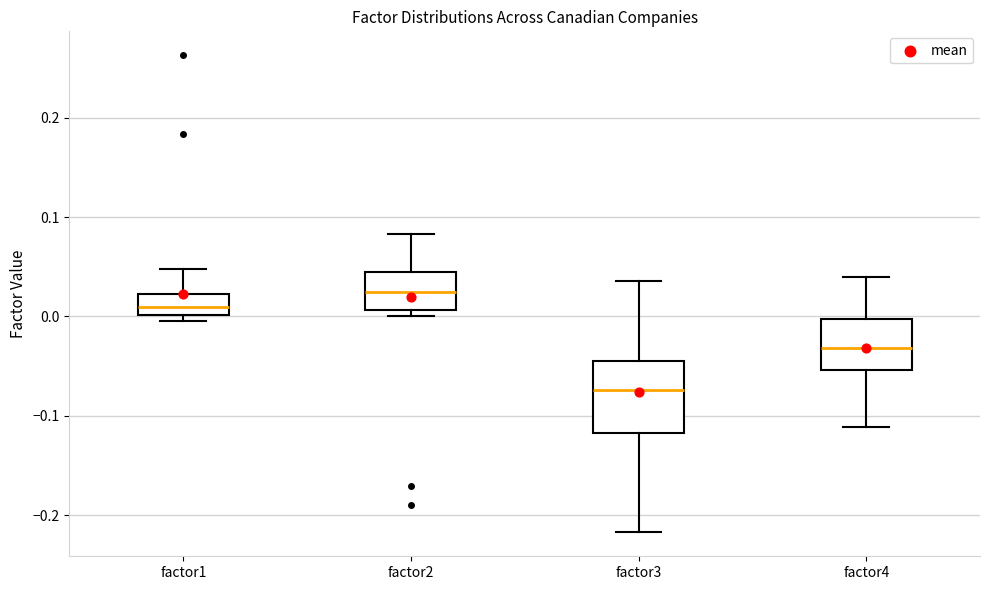

Reading left to right, read every box against the y-axis: the position of its median line, the range the box covers, and the ends of its whiskers. The values are not printed on the chart, so give them approximately, as read against the axis.

factor1: median 0.01, box 0.00 to 0.02, whiskers 0.00 (just below the box's lower edge) to 0.05
factor2: median 0.02, box 0.01 to 0.04, whiskers 0.00 to 0.08
factor3: median -0.07, box -0.12 to -0.04, whiskers -0.22 to 0.04
factor4: median -0.03, box -0.05 to 0.00, whiskers -0.11 to 0.04